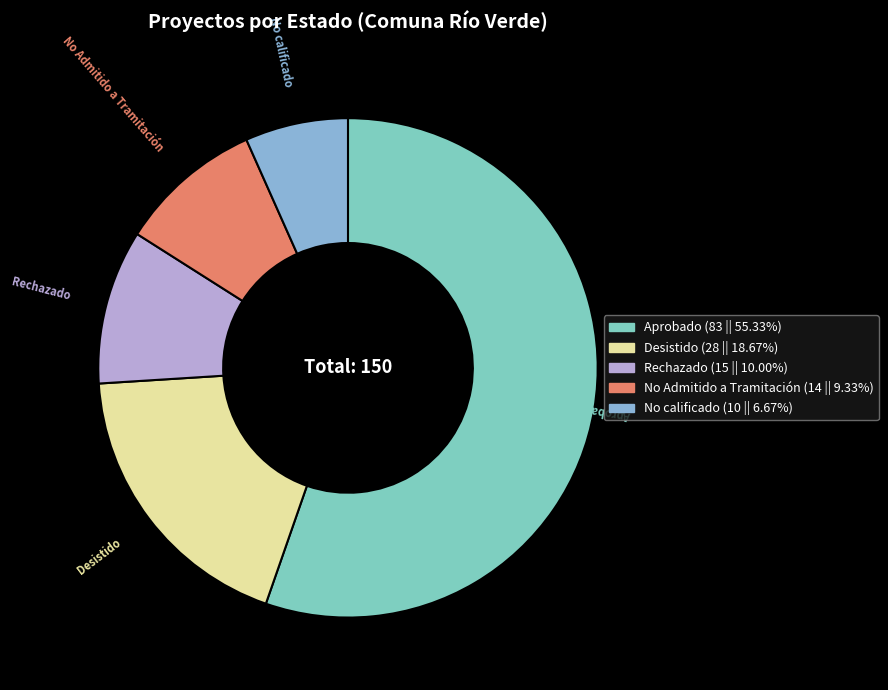

The Rechazado slice represents 24% of the pie. True or false?

False